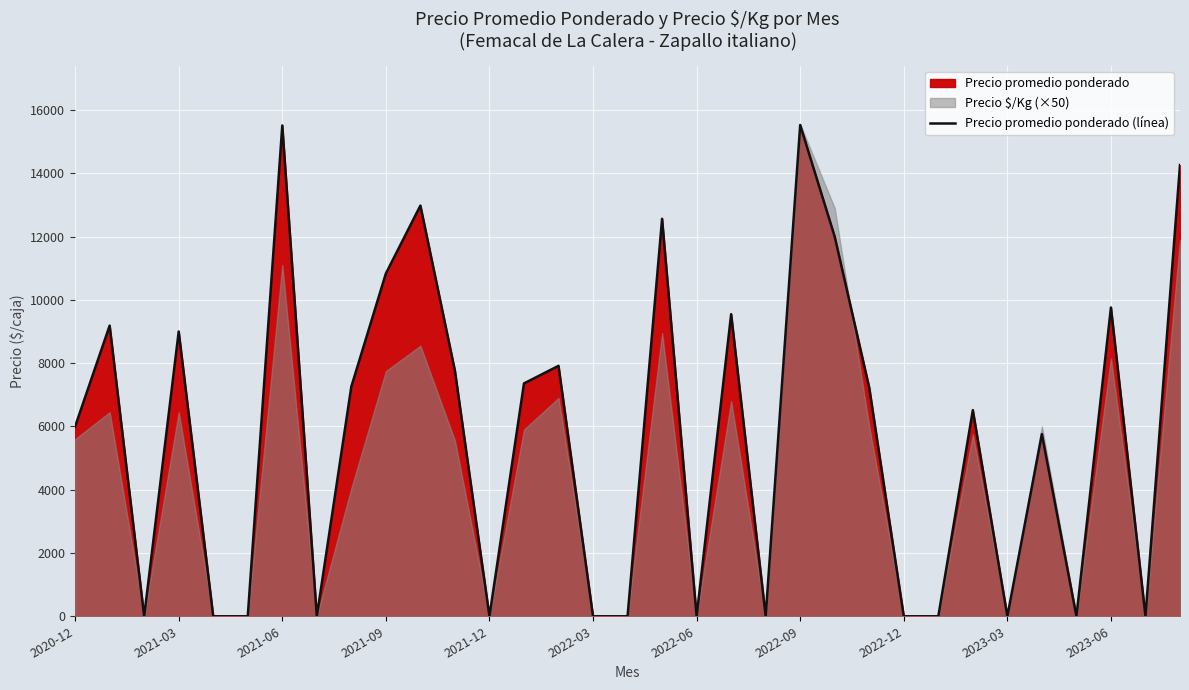

Reading left to right, what are all the values shown in this chart?

6000	9186	0	9000	0	0	15512	0	7261	10833	12980	7759	0	7359	7915	0	0	12562	0	9548	0	15526	11996	7223	0	0	6515	0	5758	0	9759	0	14262